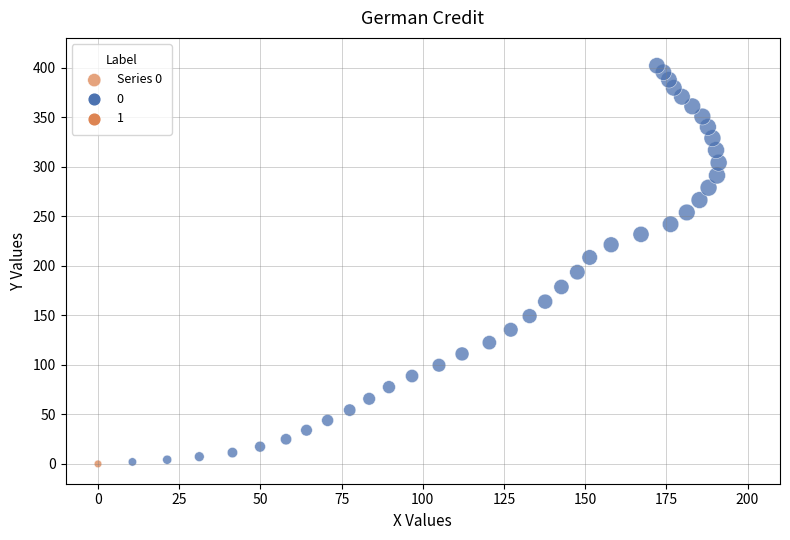

What is the range of X values (max minus min)?

191.1